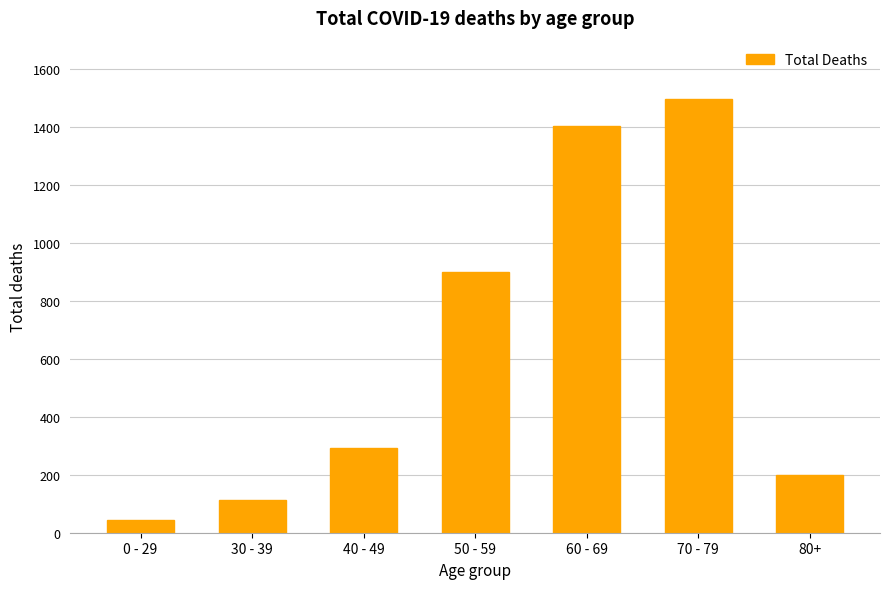

Which has a higher value, 60 - 69 or 80+?

60 - 69